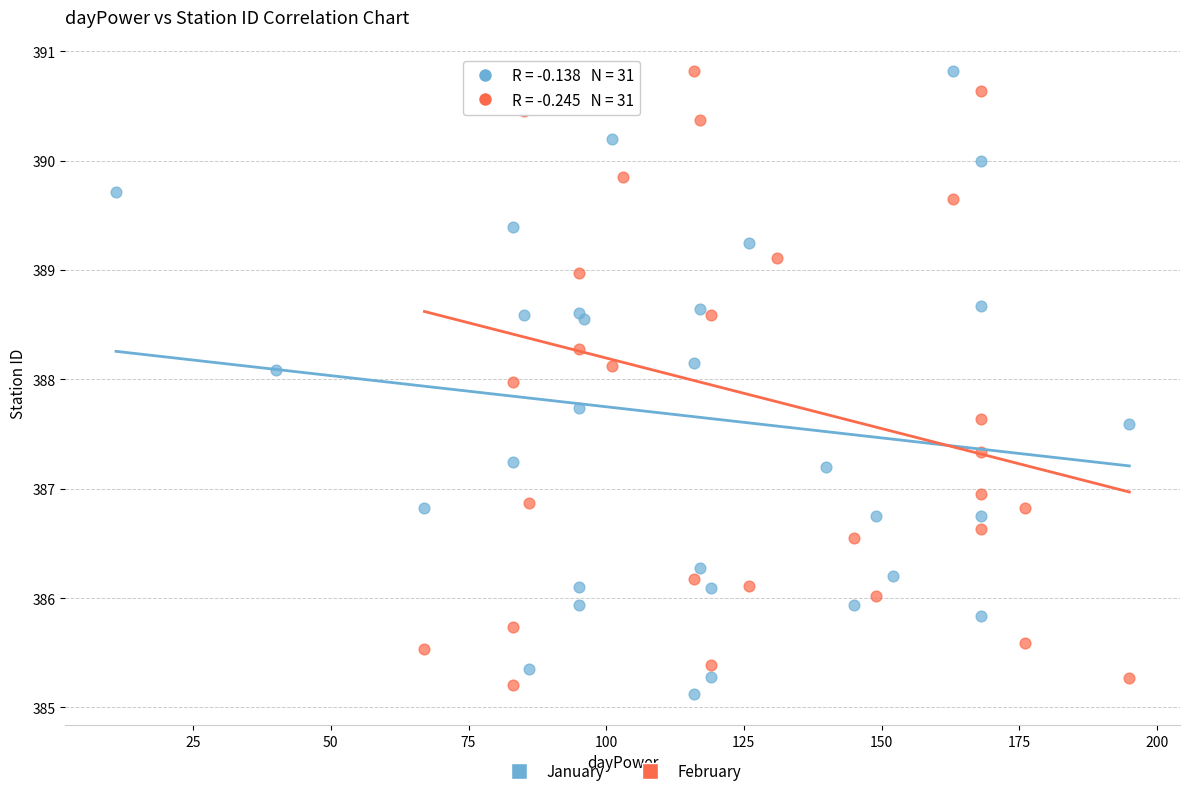

What are all the series names shown in the legend?

January, February